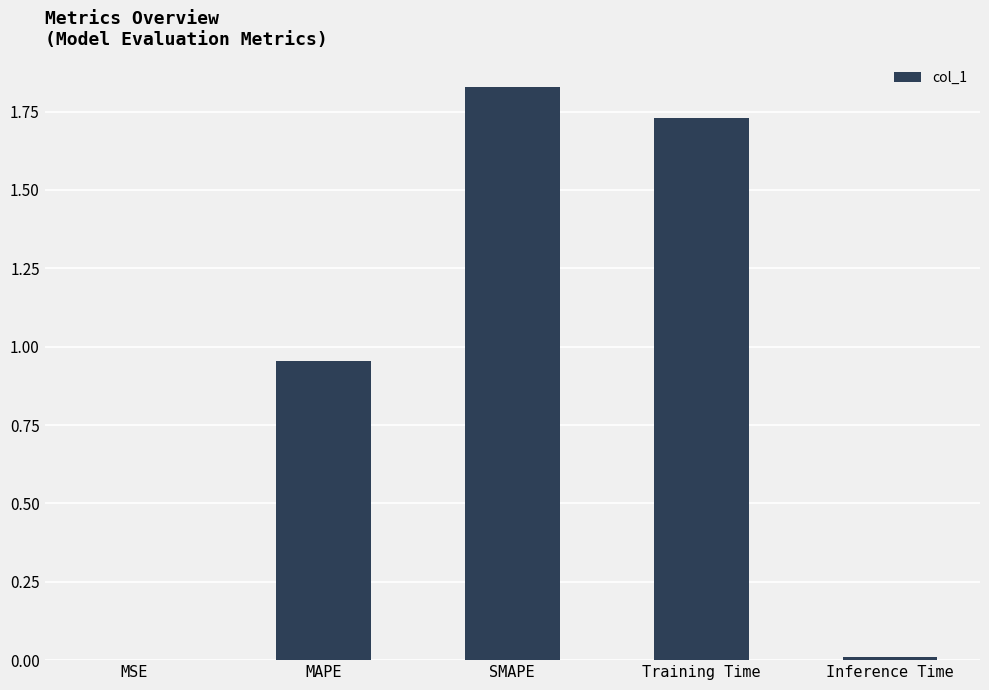

What is the sum of all values?

4.5